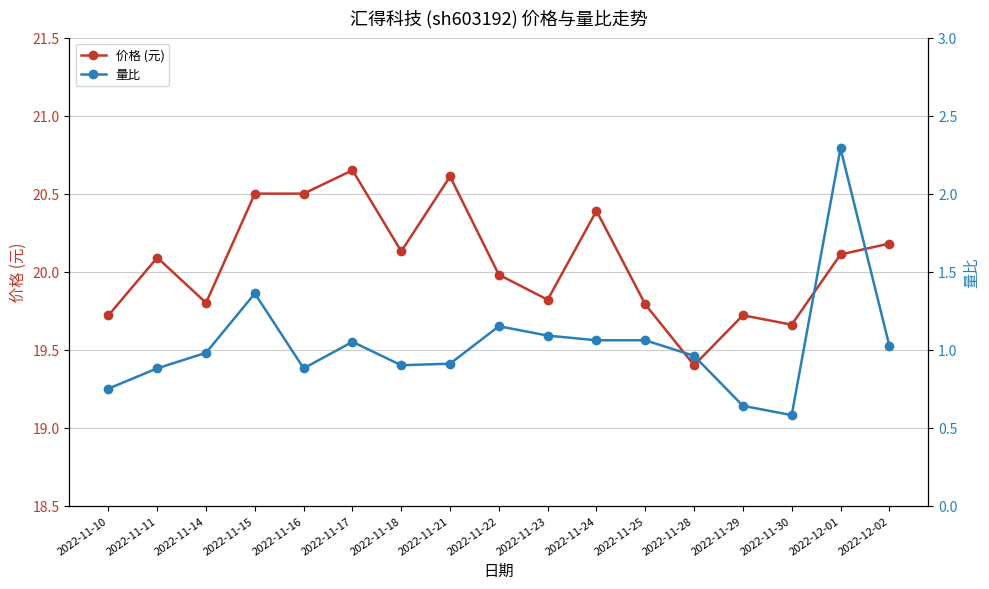

What is the maximum value shown in the chart?

20.6